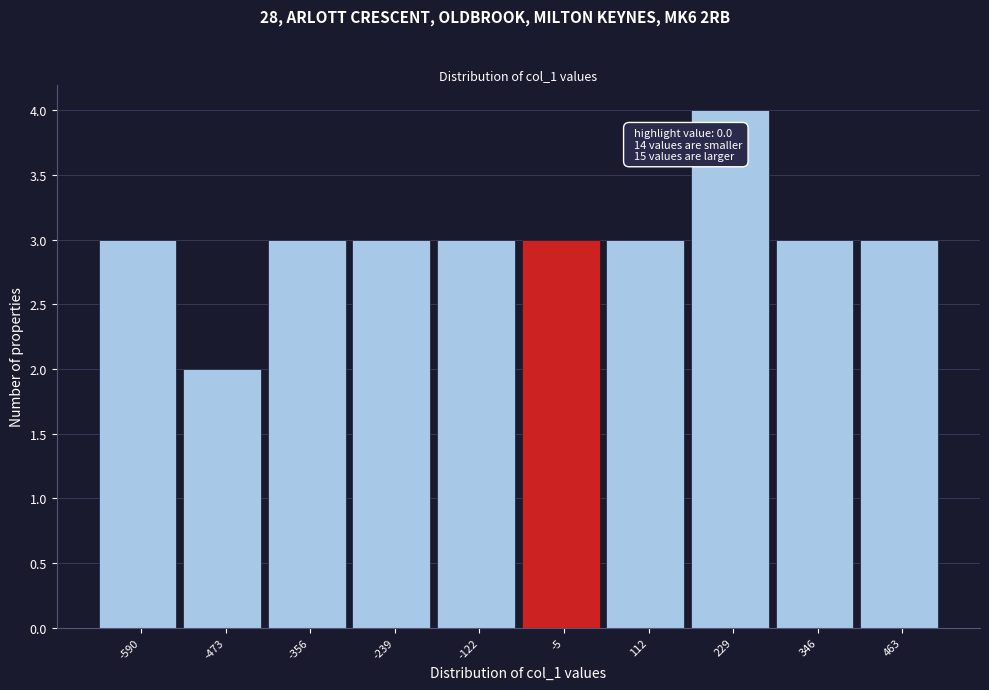

Reading left to right, transcribe all the data shown in this chart.

3	2	3	3	3	3	3	4	3	3